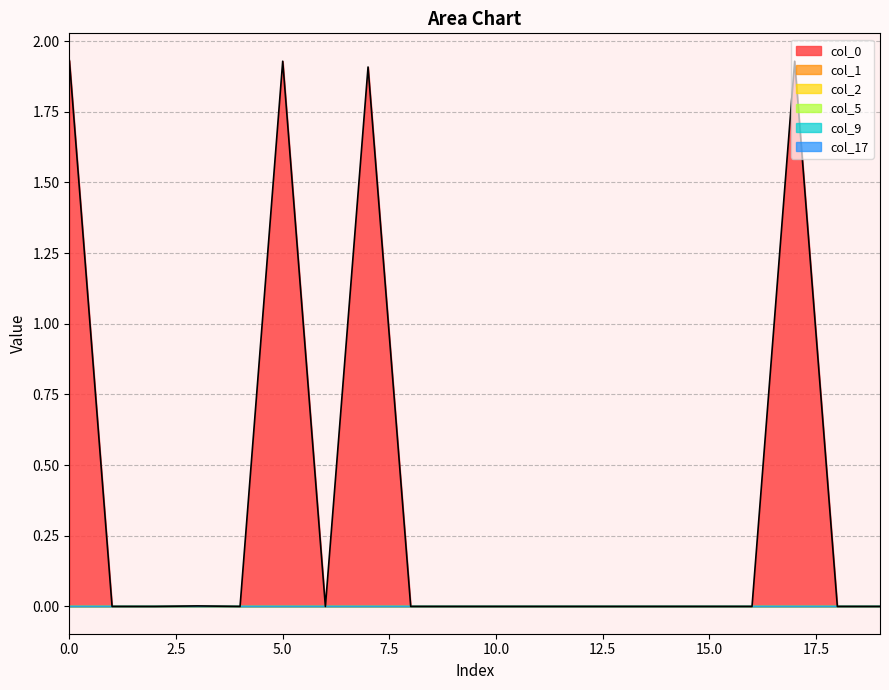

At how many categories does at least one series exceed 1?

4